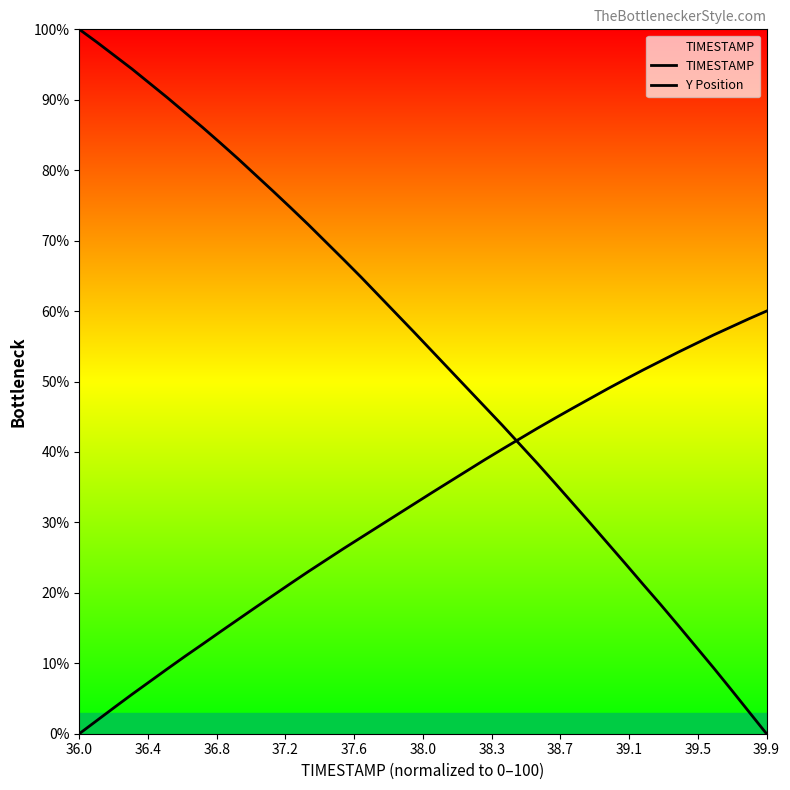

Rank the series by their maximum value, from lowest to highest.

Y Position, TIMESTAMP